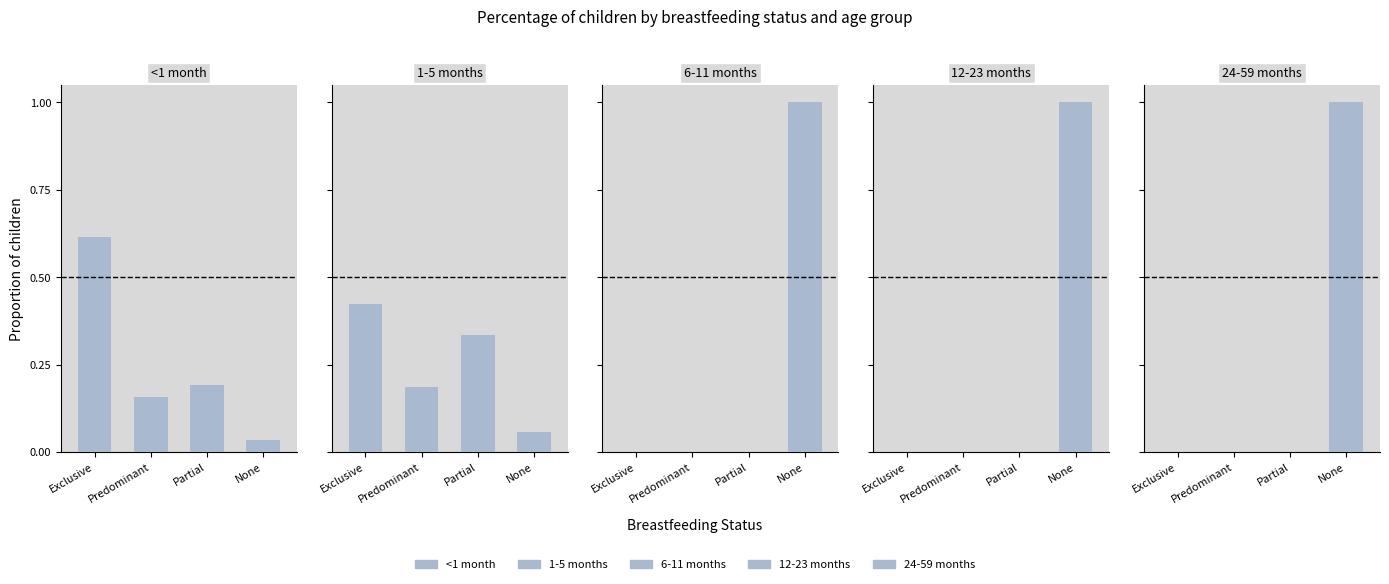

What is the sum of all 24-59 months values?

1.0